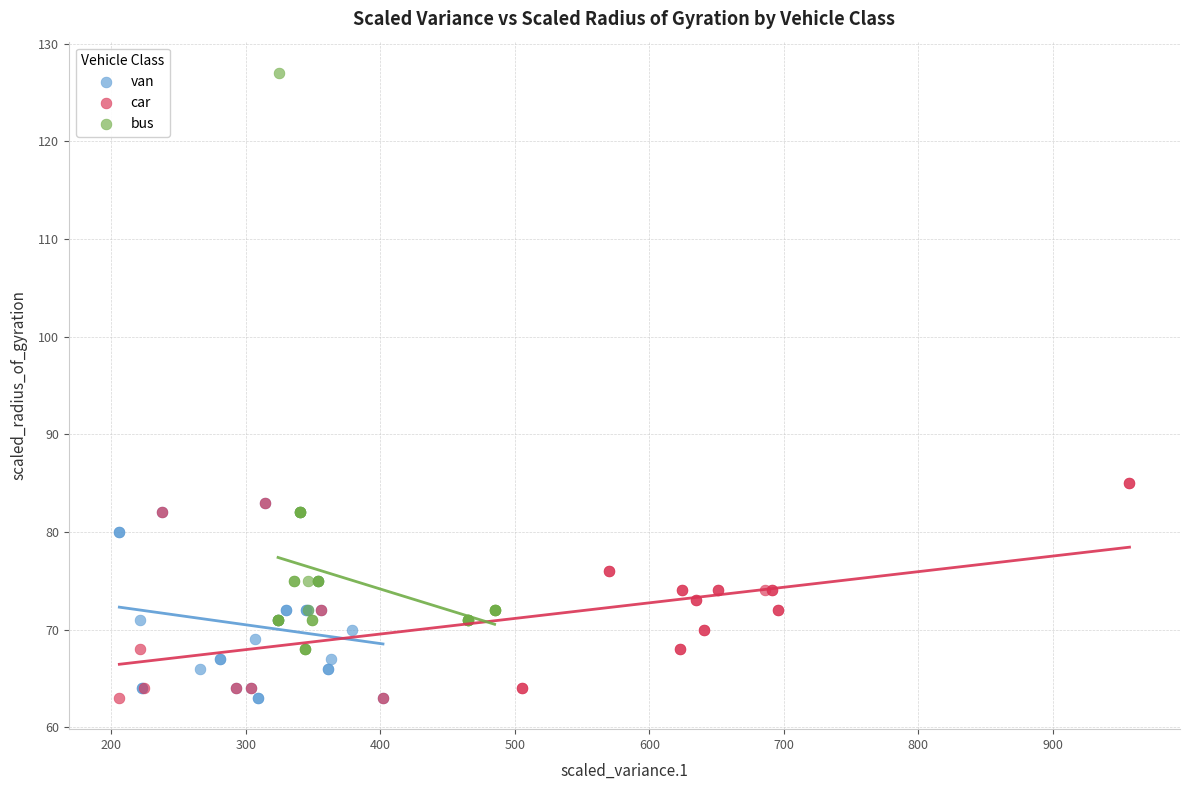

Which series has the widest spread of Y values?

bus